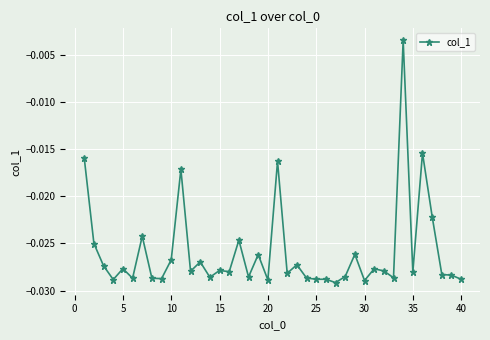

True or false: the data has more than 0 interior local peaks.

True